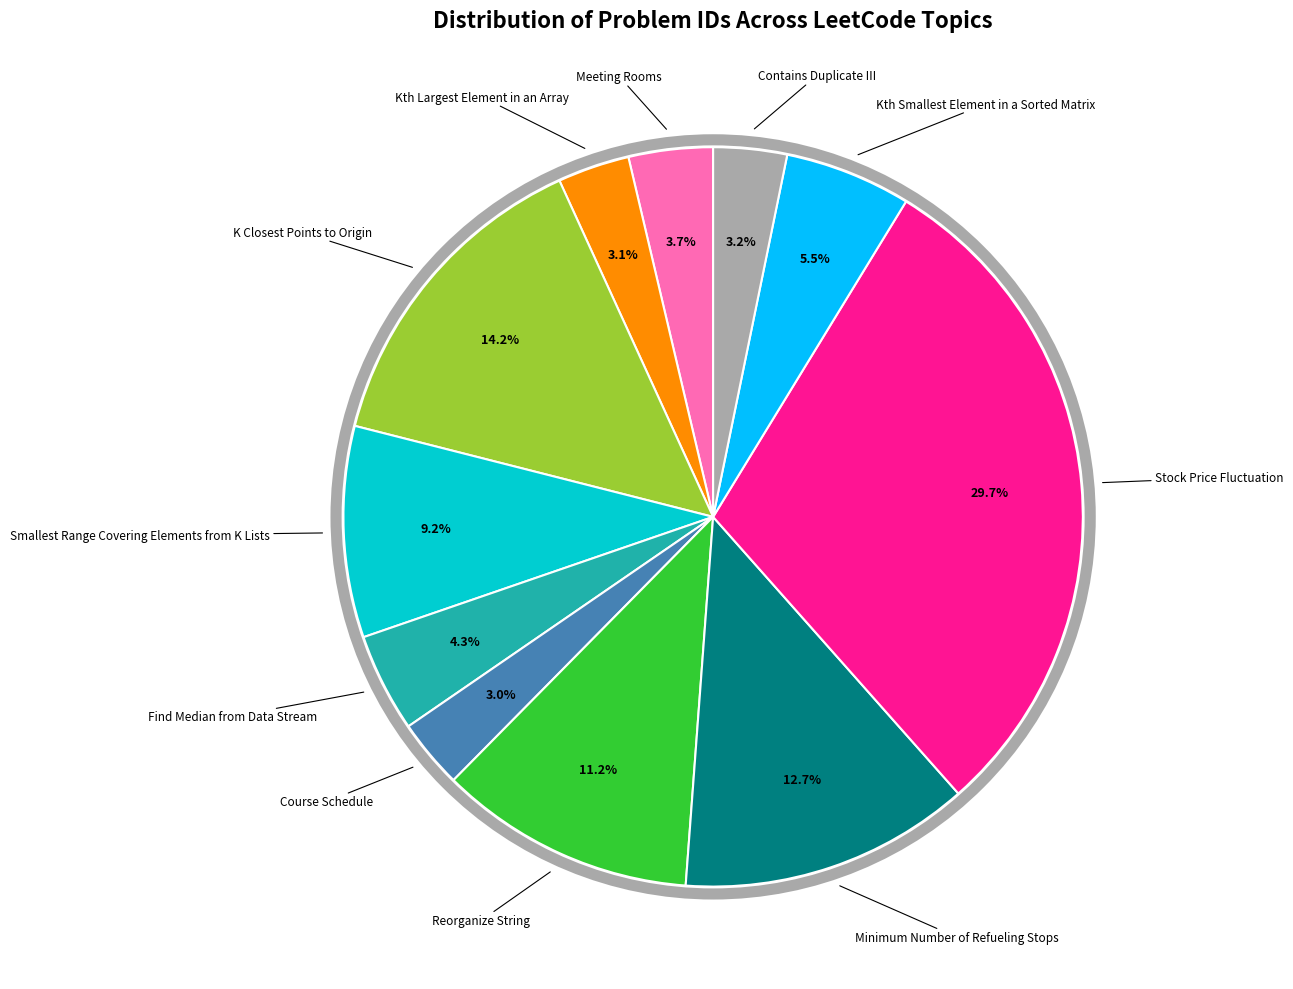

Does any single category account for the majority?

No